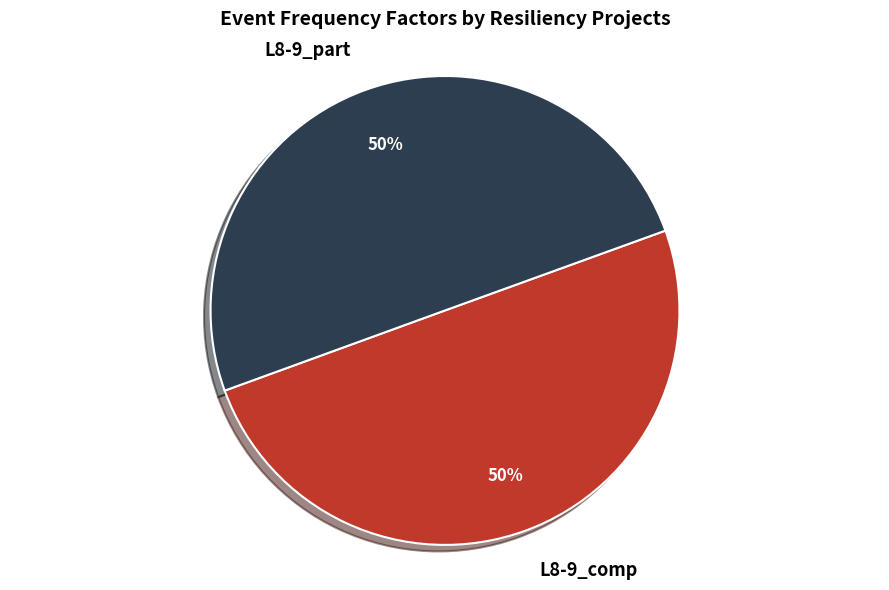

Is the sum of L8-9_comp and L8-9_part greater than half?

Yes